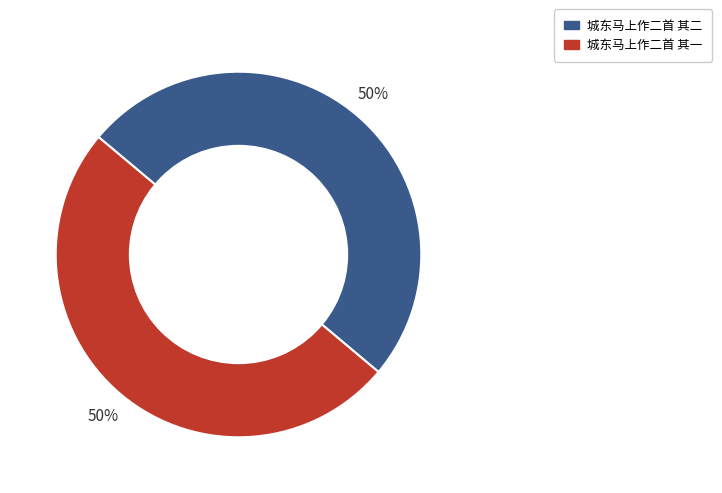

Count the number of slices in the pie.

2